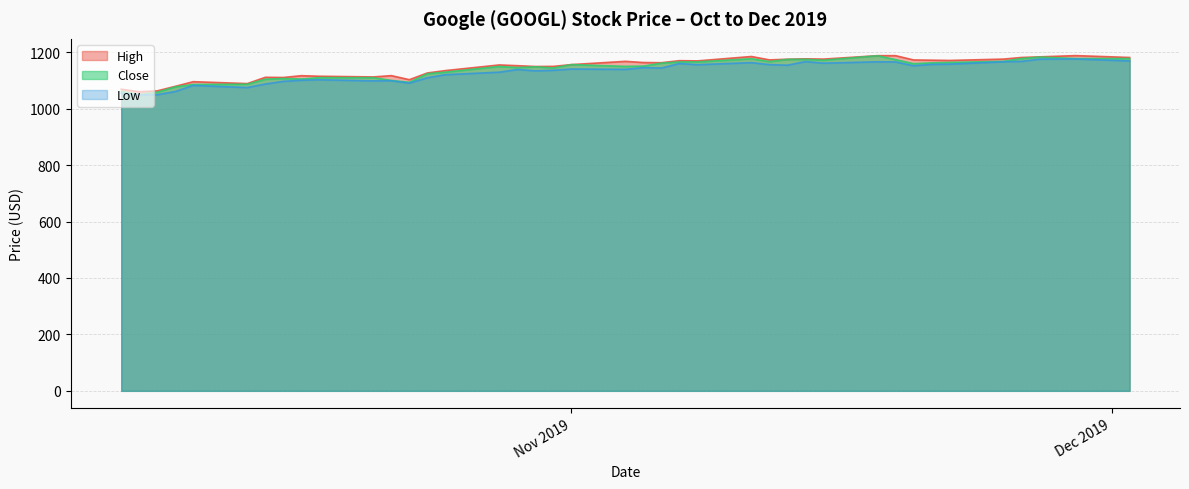

Which series has the largest total across all categories?

High